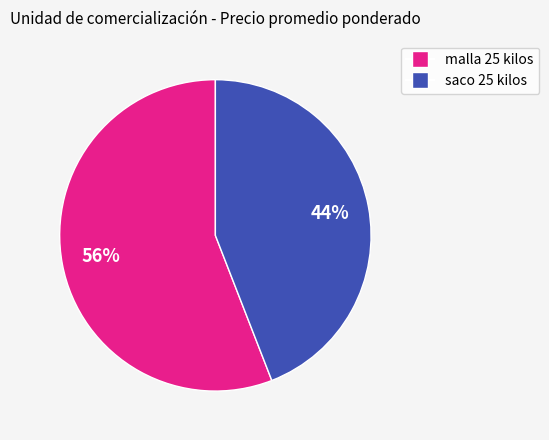

To the nearest percent, what is the difference between the largest and smallest slice percentages?

12%